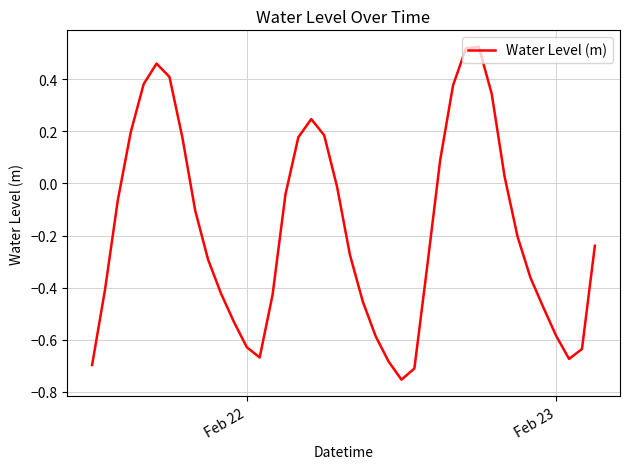

What is the difference between the maximum and minimum values?

1.3